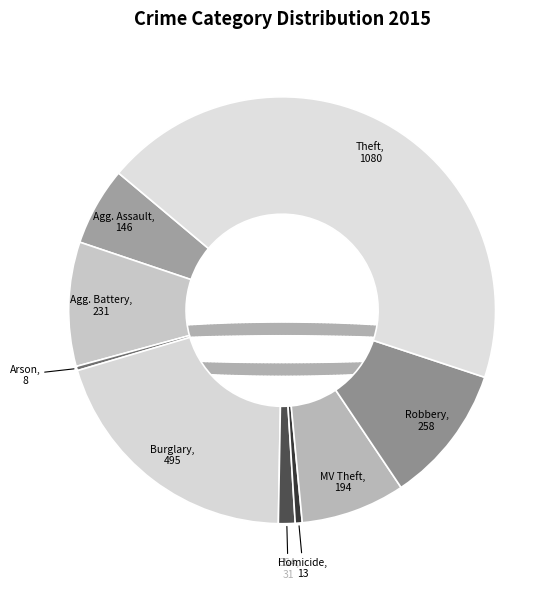

How many segments does this pie chart have?

9